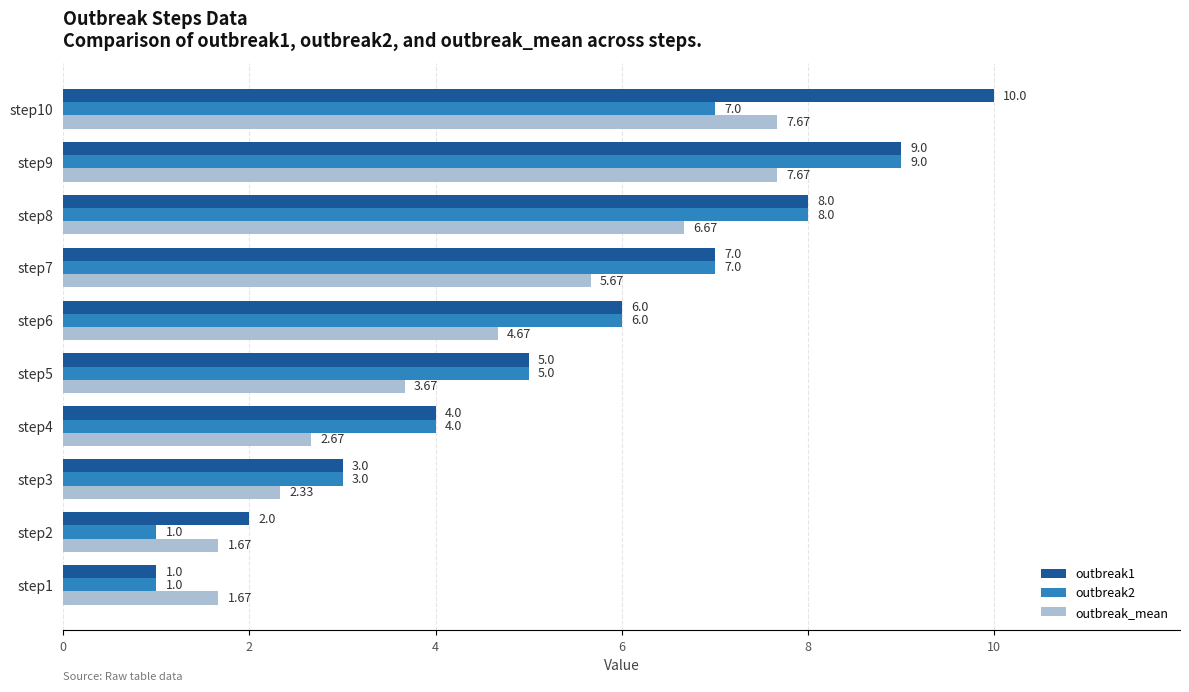

At which category is the sum across all series the highest?

step9